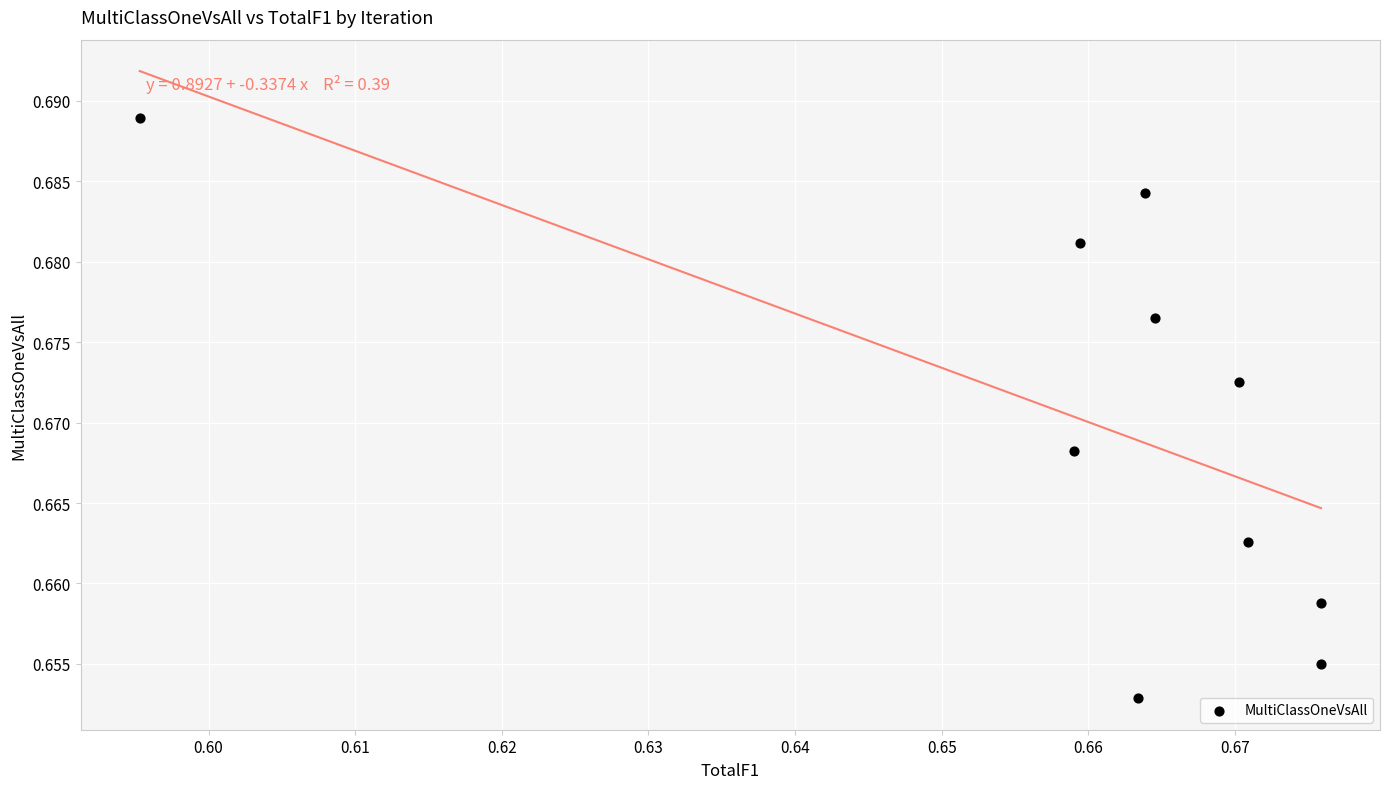

Count the number of points in this scatter plot.

10